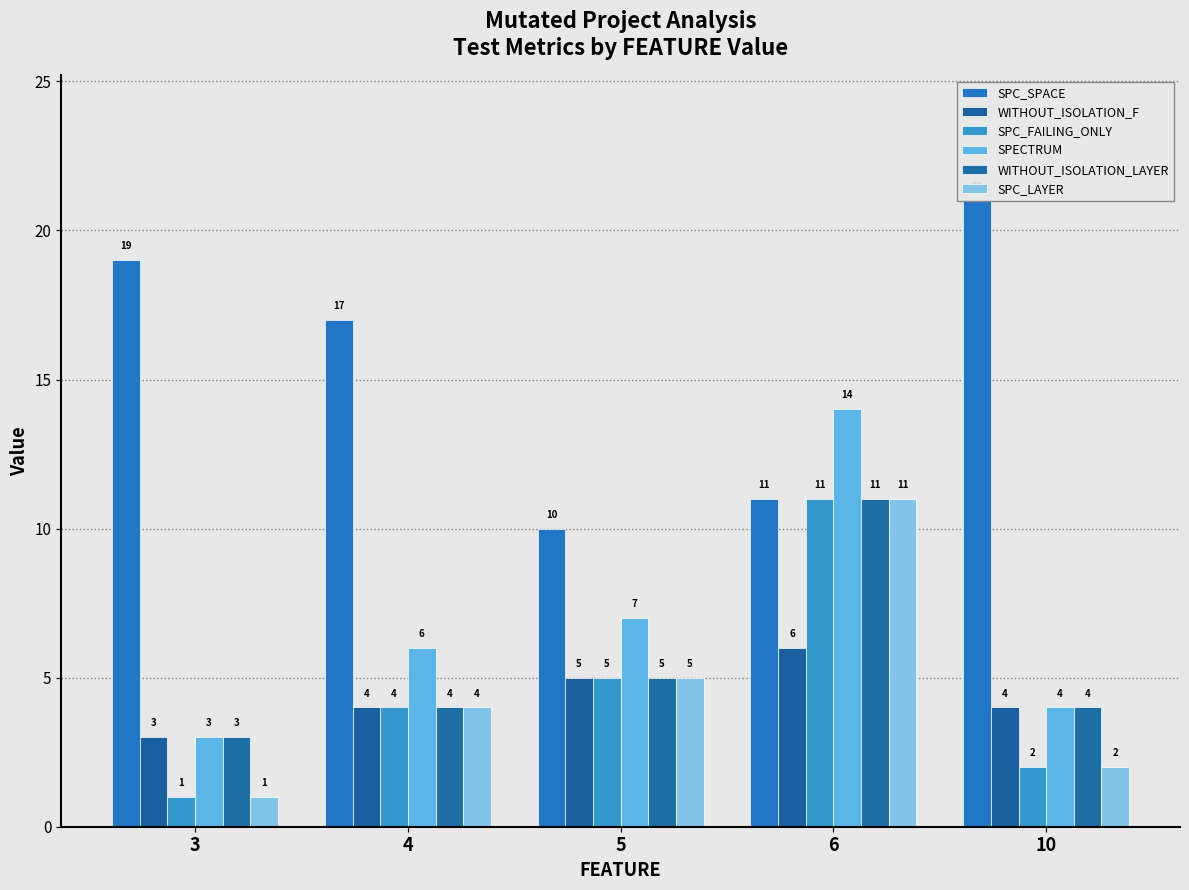

How many bars are there in each group?

6